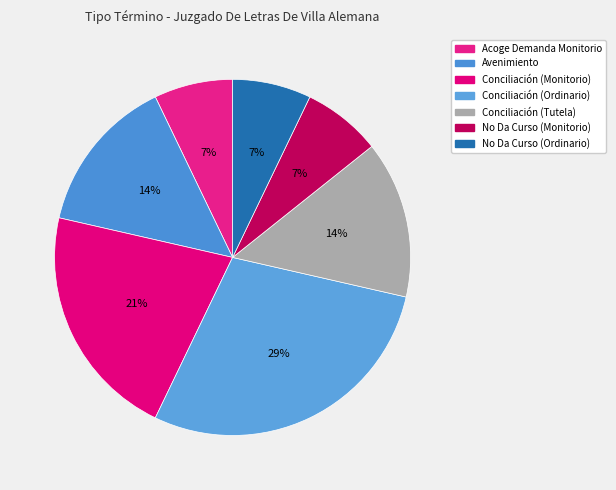

What percentage is NOT represented by Conciliación (Tutela)?

85.7%